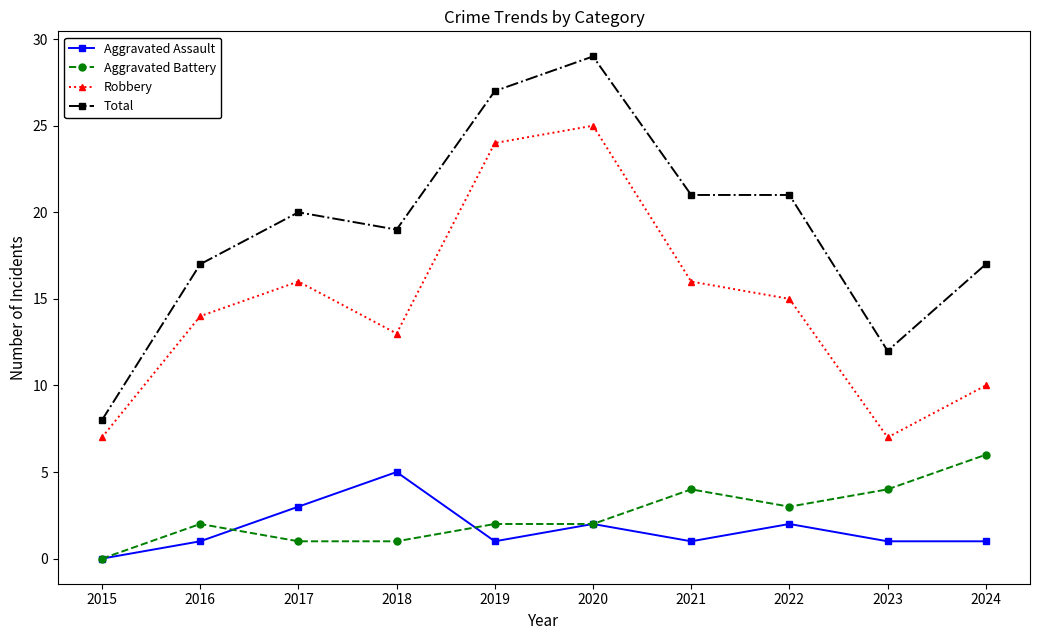

What are all the series names shown in the legend?

Aggravated Assault, Aggravated Battery, Robbery, Total